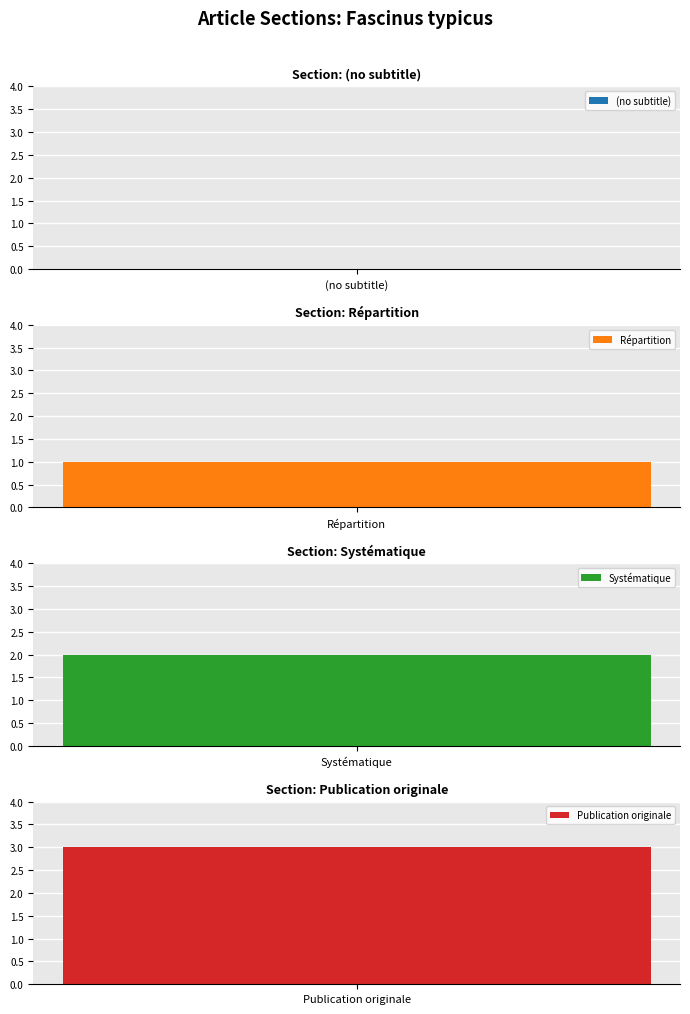

What position from the left is Systématique?

3